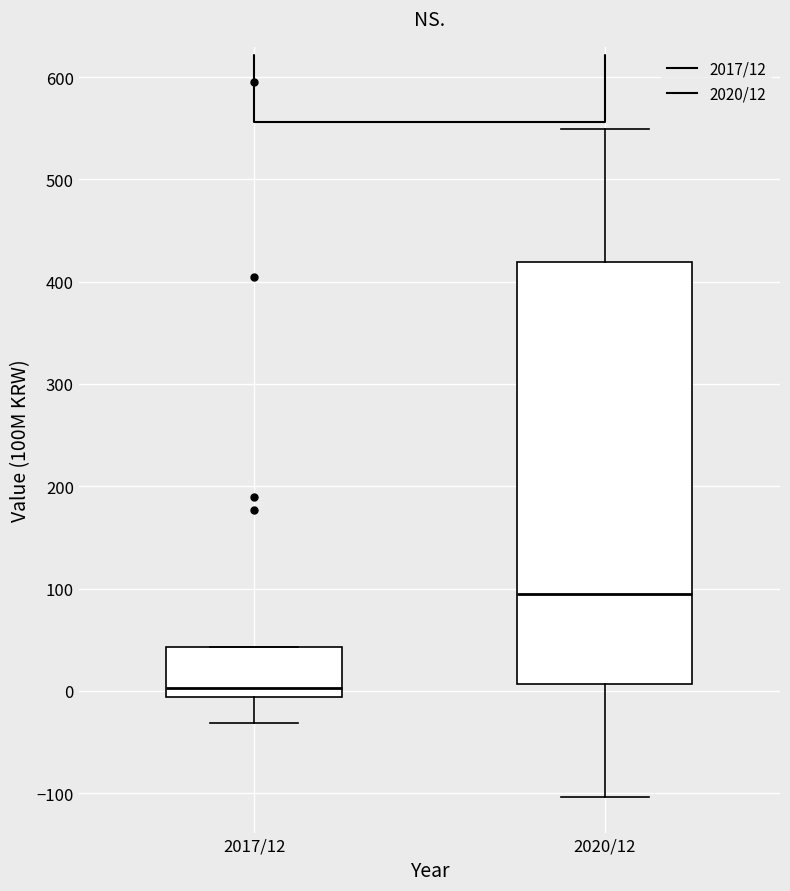

Which box's median line is the highest?

2020/12